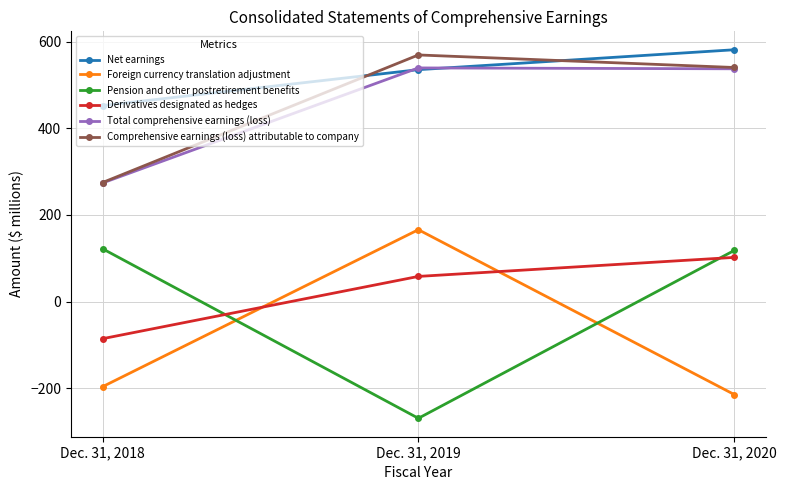

List the series in order of their peak value, highest first.

Net earnings, Comprehensive earnings (loss) attributable to company, Total comprehensive earnings (loss), Foreign currency translation adjustment, Pension and other postretirement benefits, Derivatives designated as hedges